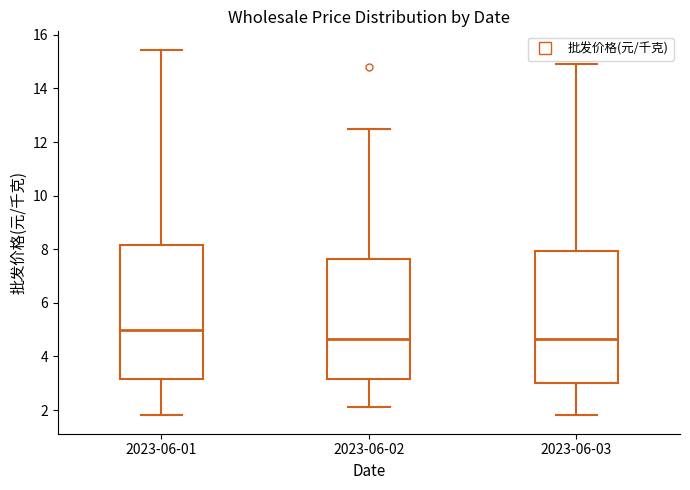

Which box has the highest median line?

2023-06-01